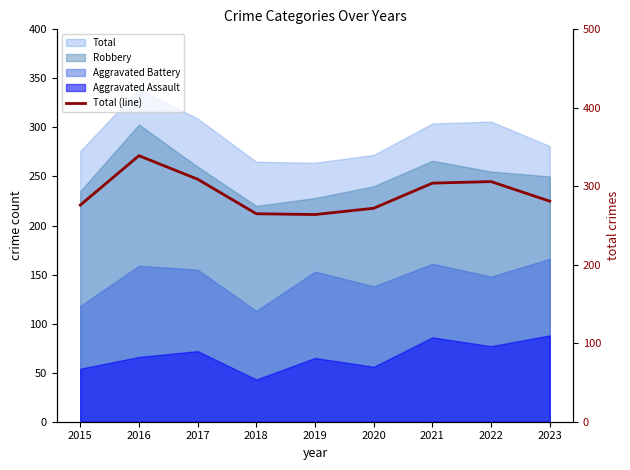

What is the difference between the values at 2016 and 2017?

30